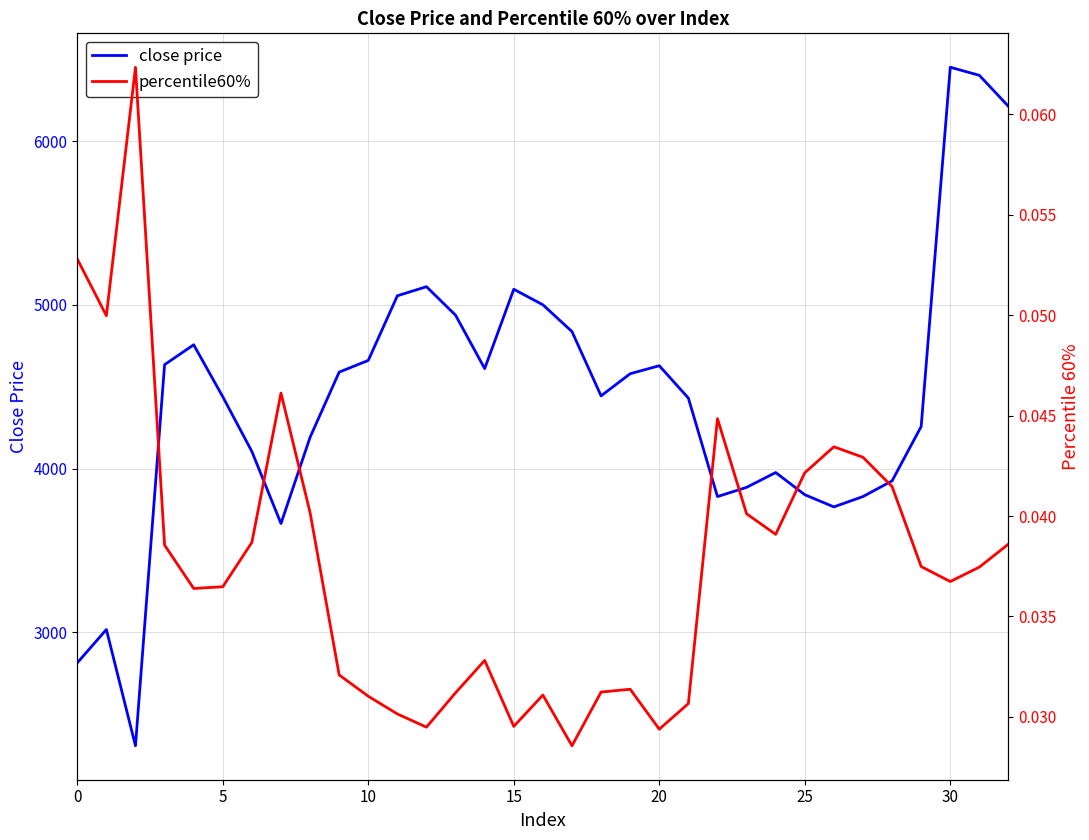

What are all the series names shown in the legend?

close price, percentile60%